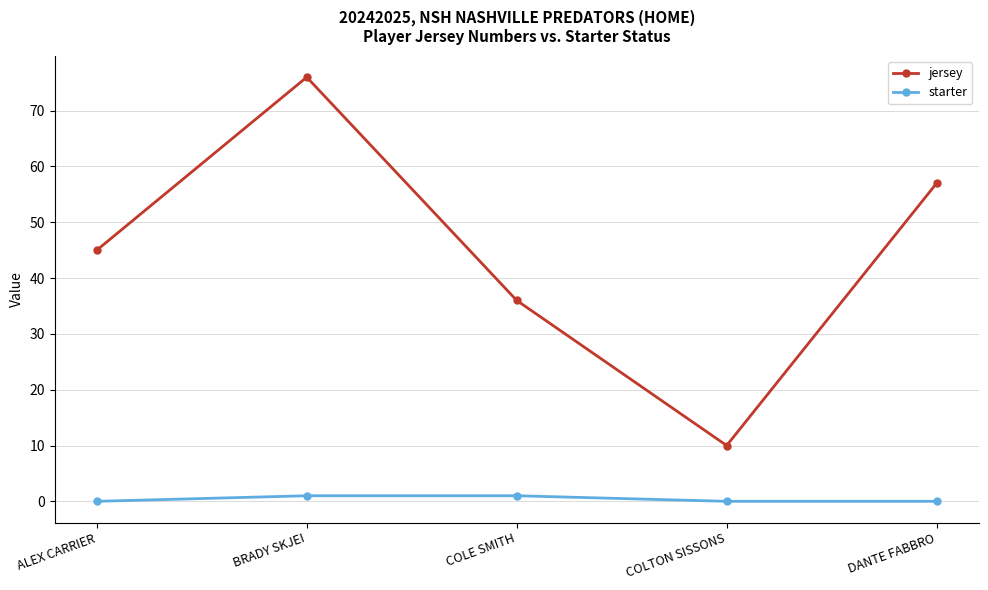

Is it true that jersey equals 76 at BRADY SKJEI?

True